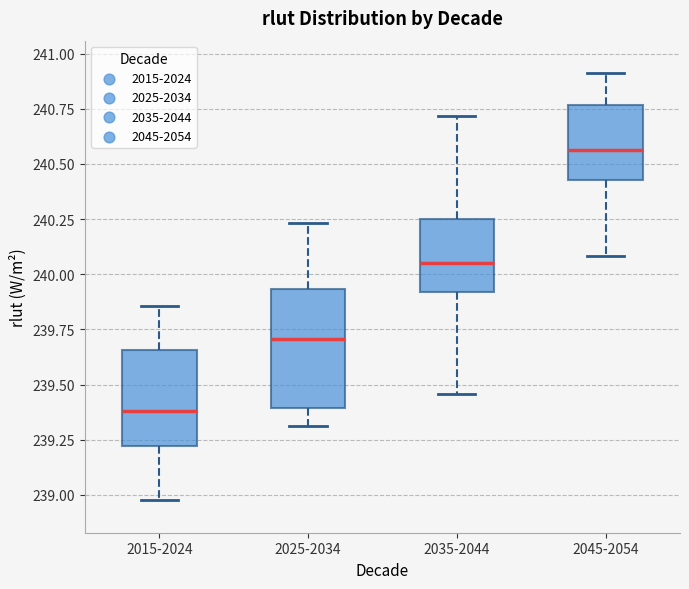

Where does the upper whisker of the box for 2035-2044 end on the y-axis? The values are not printed on the chart, so give them approximately, as read against the axis.

240.70